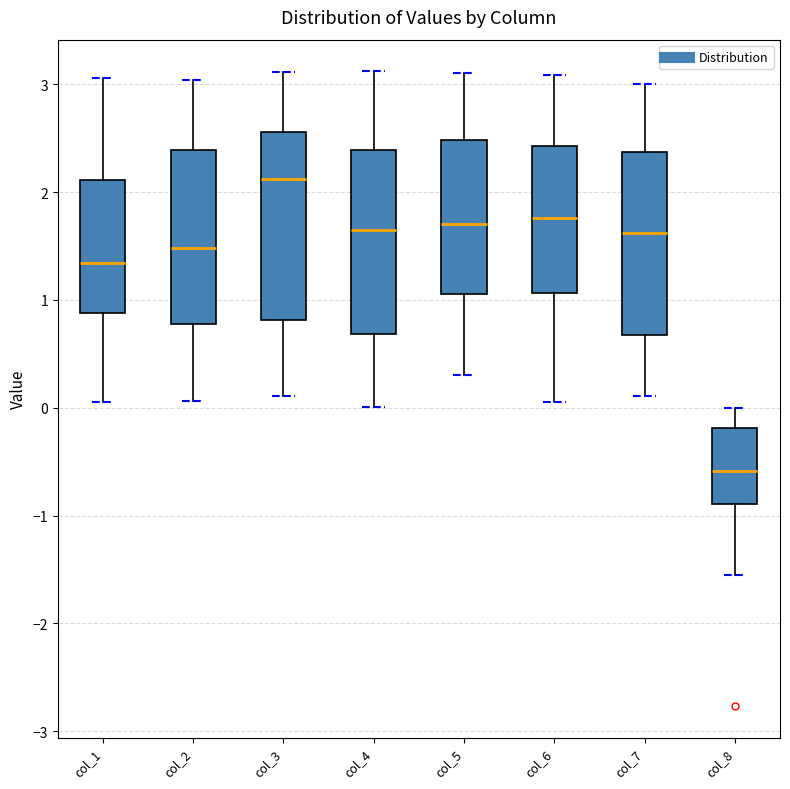

Reading left to right, read every box against the y-axis: the position of its median line, the range the box covers, and the ends of its whiskers. The values are not printed on the chart, so give them approximately, as read against the axis.

col_1: median 1.3, box 0.9 to 2.1, whiskers 0.1 to 3.1
col_2: median 1.5, box 0.8 to 2.4, whiskers 0.1 to 3.0
col_3: median 2.1, box 0.8 to 2.6, whiskers 0.1 to 3.1
col_4: median 1.7, box 0.7 to 2.4, whiskers 0.0 to 3.1
col_5: median 1.7, box 1.1 to 2.5, whiskers 0.3 to 3.1
col_6: median 1.8, box 1.1 to 2.4, whiskers 0.1 to 3.1
col_7: median 1.6, box 0.7 to 2.4, whiskers 0.1 to 3.0
col_8: median -0.6, box -0.9 to -0.2, whiskers -1.6 to 0.0